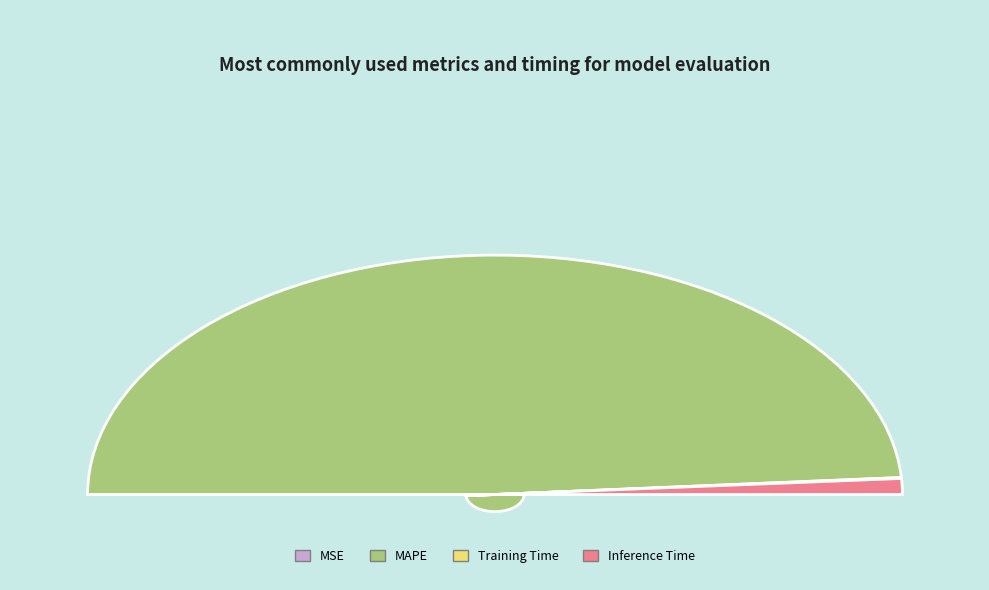

Is the sum of Training Time and MSE greater than half?

No